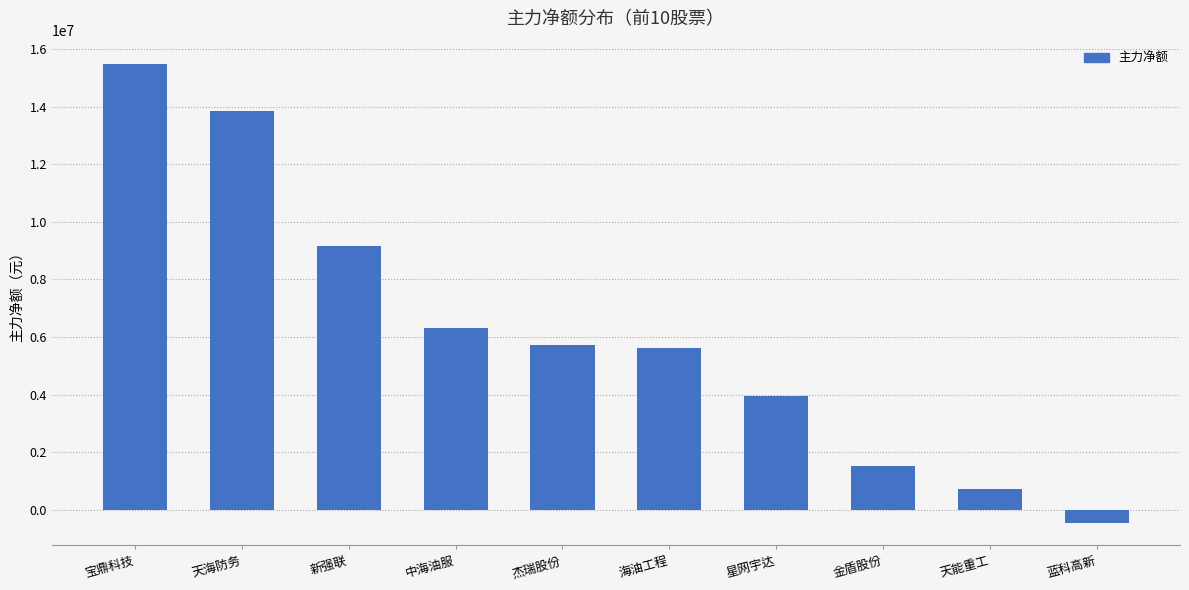

What is the minimum value shown in the chart?

-442962